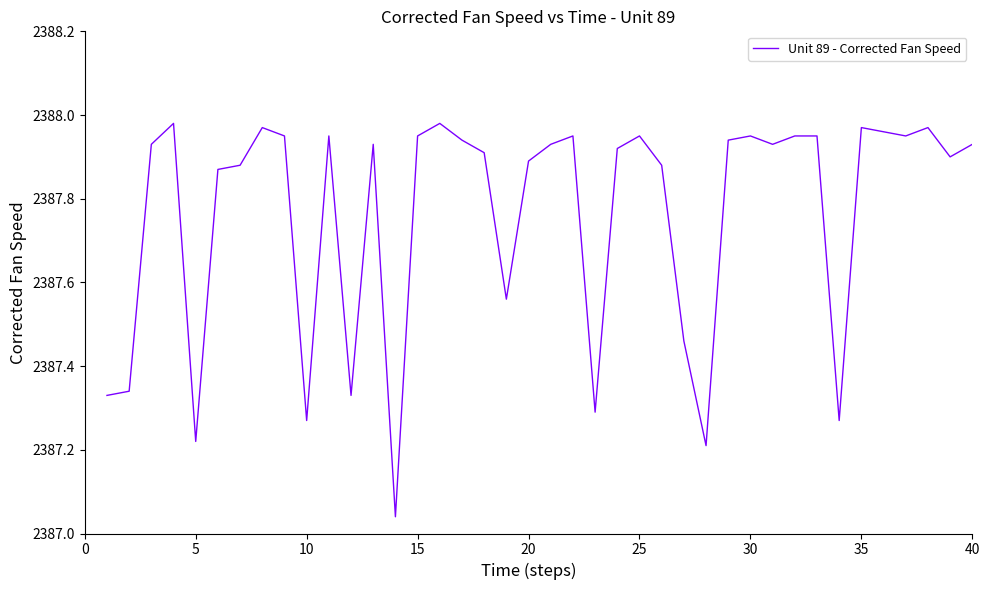

Is this an area chart (filled region under the line)?

No